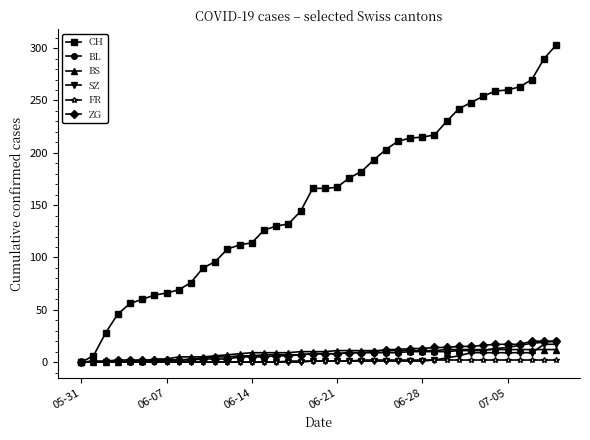

What is the greatest value displayed?

303